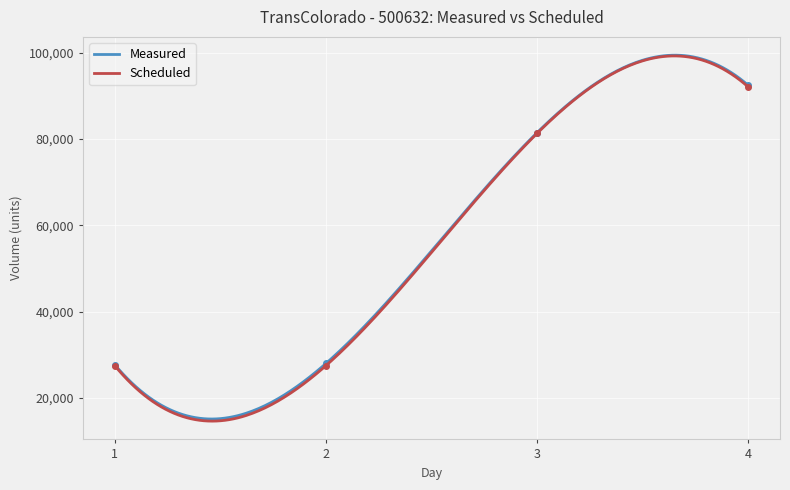

At which label does Measured first exceed 81478?

4